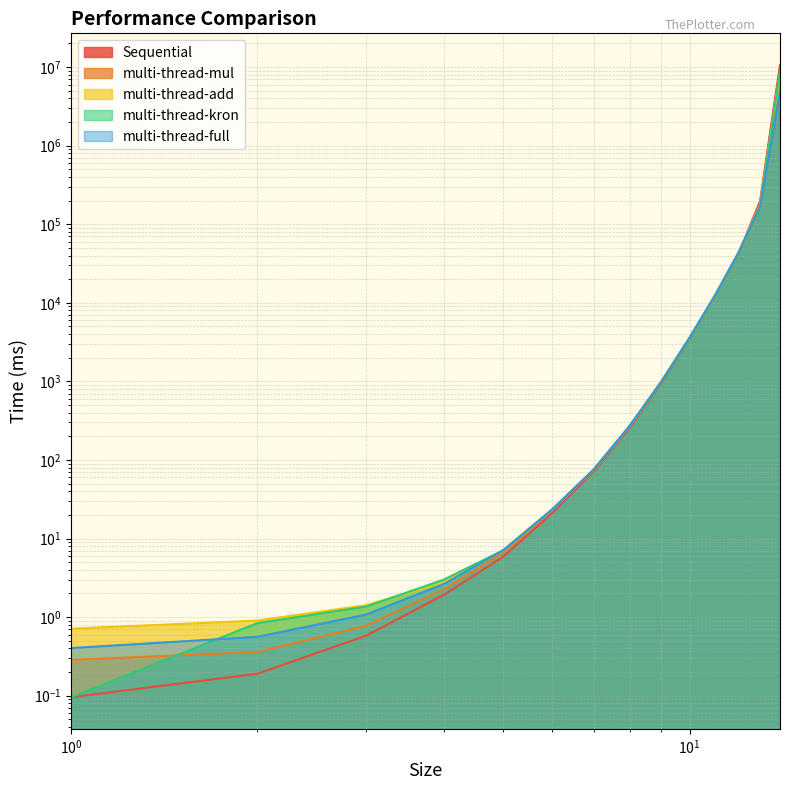

How many data points in multi-thread-kron are above 268?

7